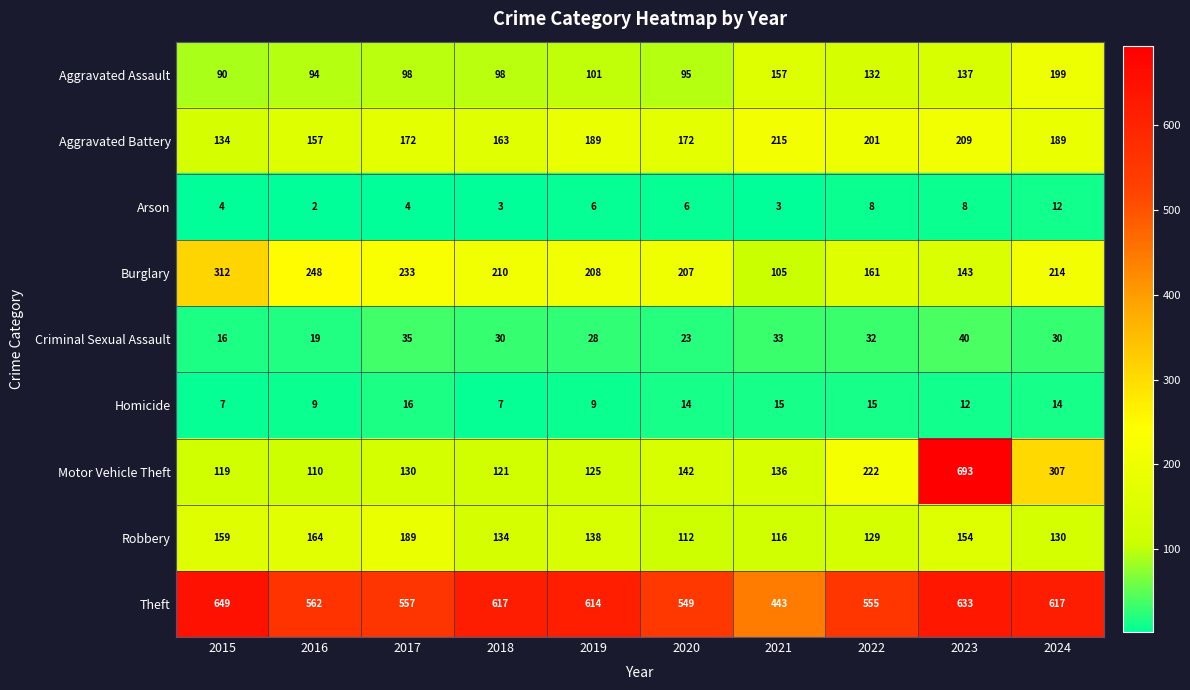

What is the difference between the Theft values at 2023 and 2020?

84